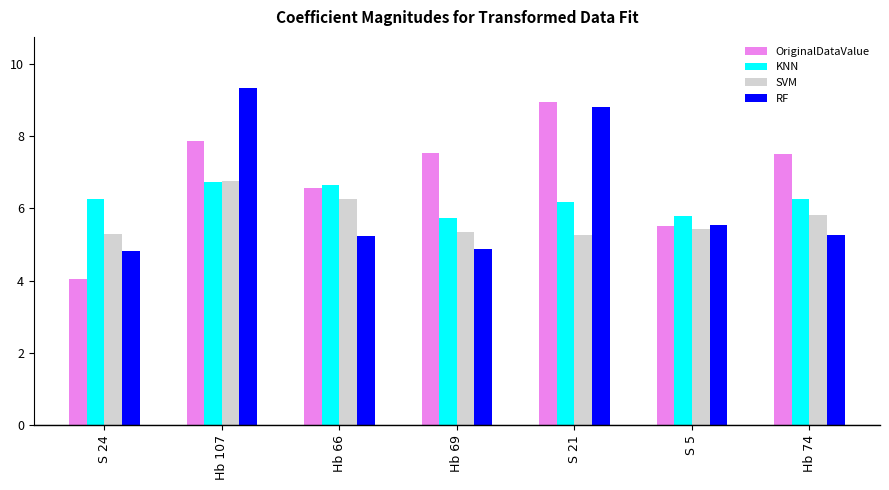

True or false: OriginalDataValue has a value of 7.5 at Hb 74.

True